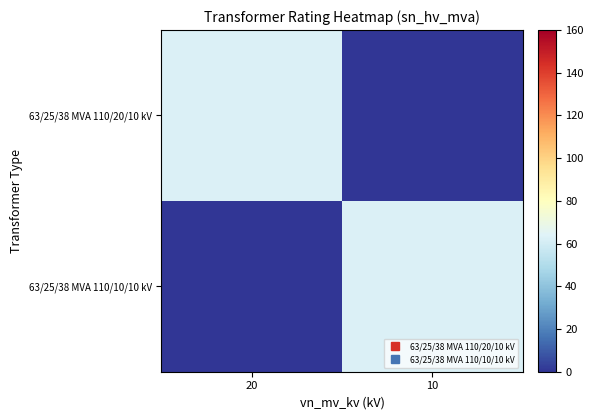

Which category has the lowest value across all series?

10